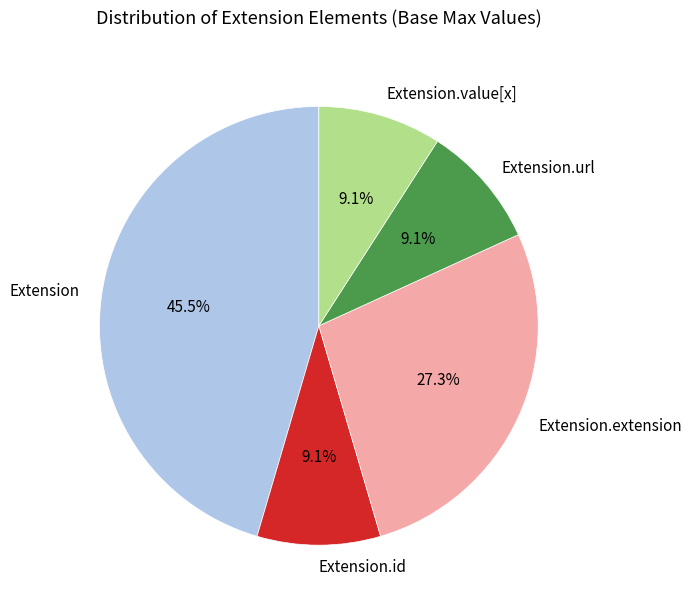

Does Extension.value[x] account for over 50% of the chart?

No